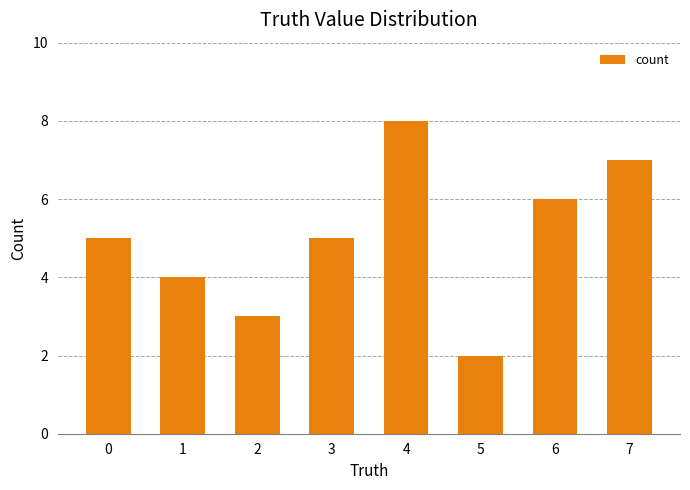

The value at 7 is 7. True or false?

True